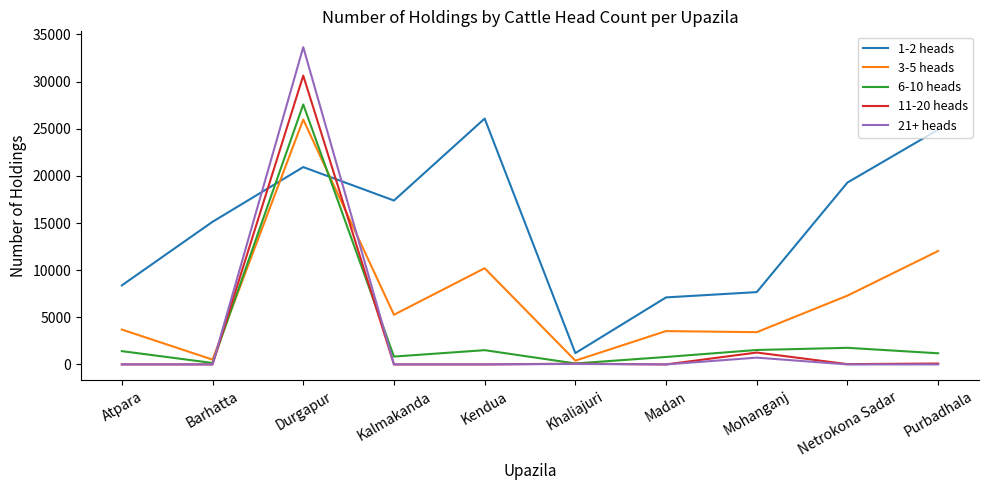

True or false: 3-5 heads has a value of 3537 at Madan.

True